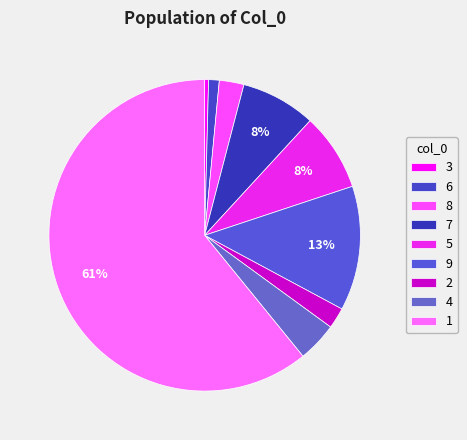

What is the ratio of the value at 9 to the value at 3?

32.1